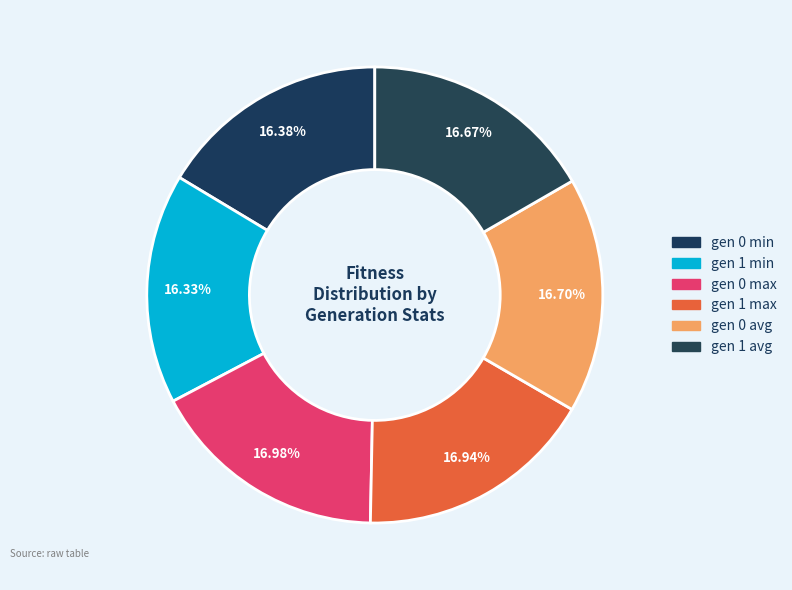

What percentage is NOT represented by gen 0 max?

83.0%